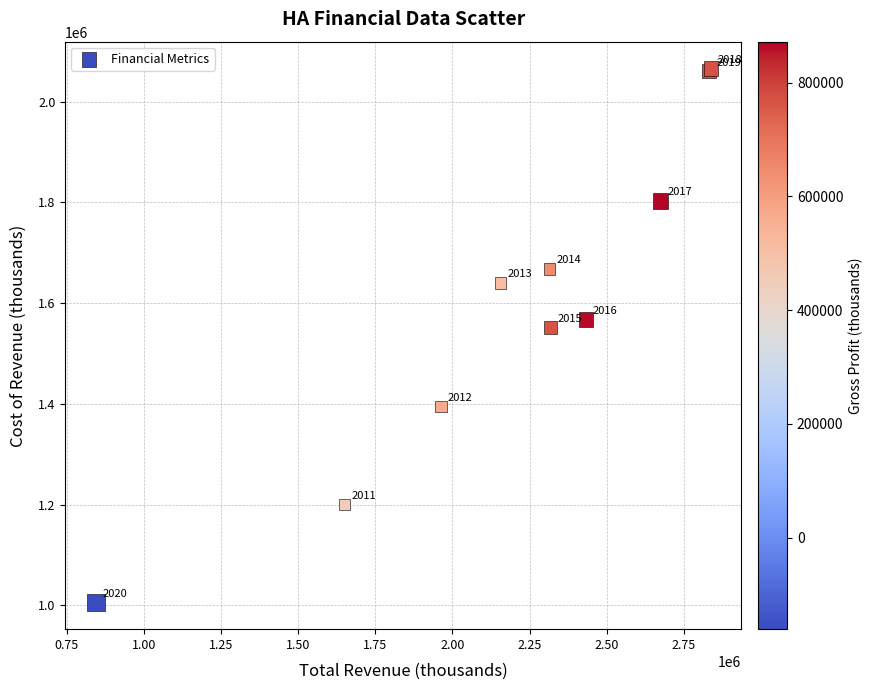

What Y value in the scatter plot is closest to 1535950?

1551900